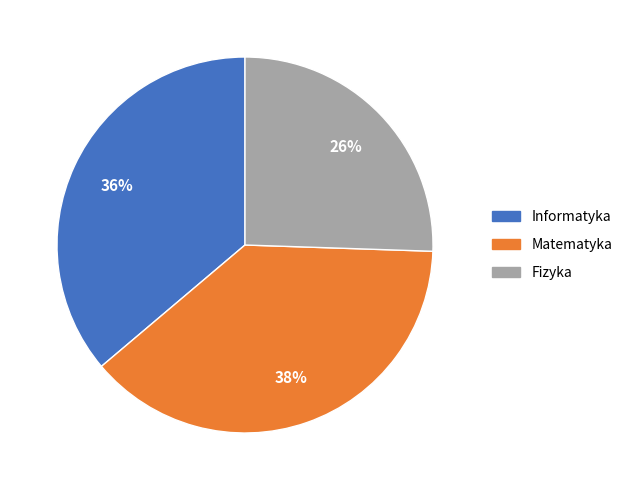

The Fizyka slice represents 37% of the pie. True or false?

False